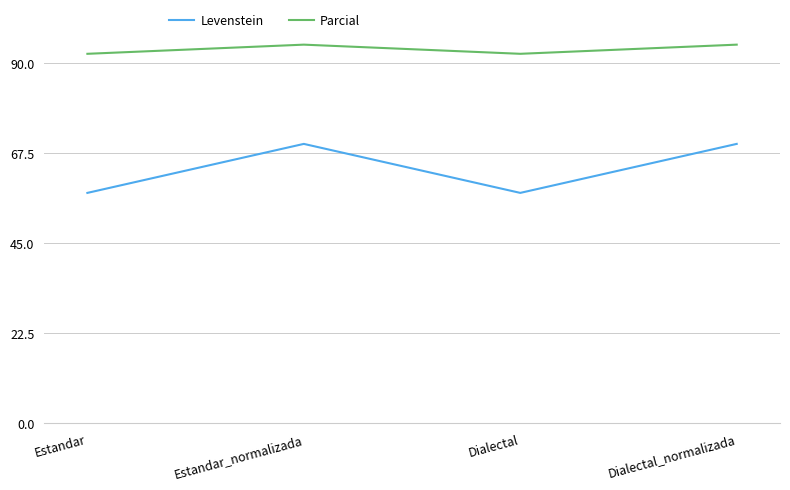

Reading left to right, what are all the values shown in this chart?

Levenstein: Estandar=57.6	Estandar_normalizada=69.8	Dialectal=57.6	Dialectal_normalizada=69.8
Parcial: Estandar=92.3	Estandar_normalizada=94.6	Dialectal=92.3	Dialectal_normalizada=94.6